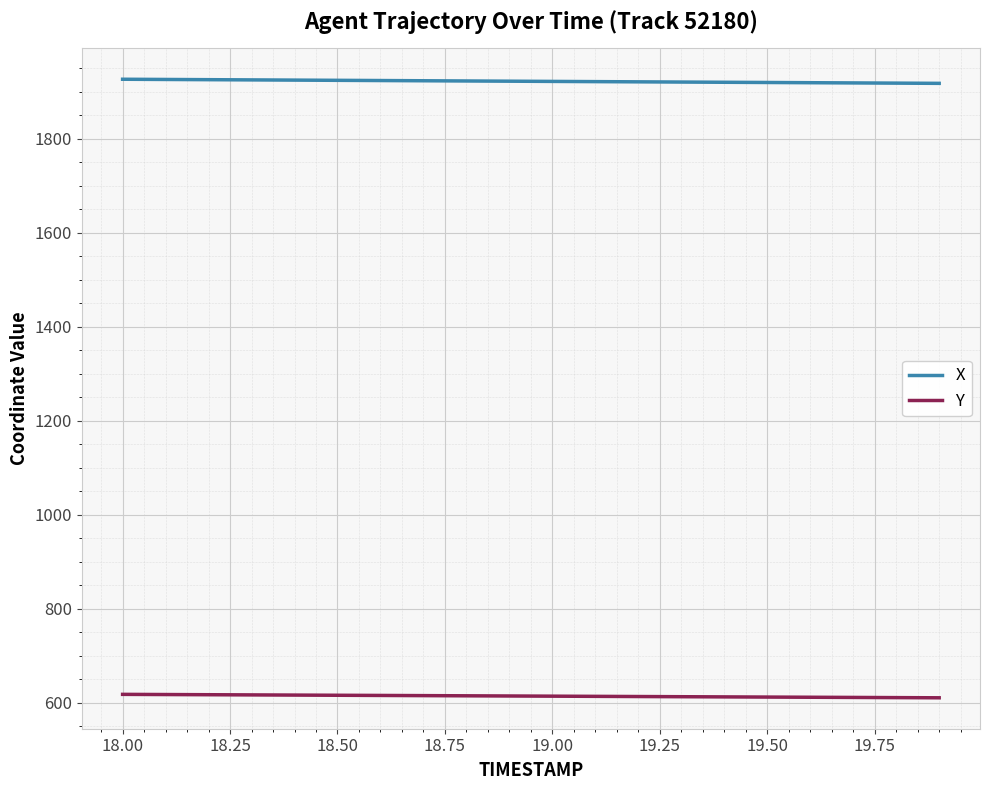

List the series in order of their overall mean, lowest first.

Y, X